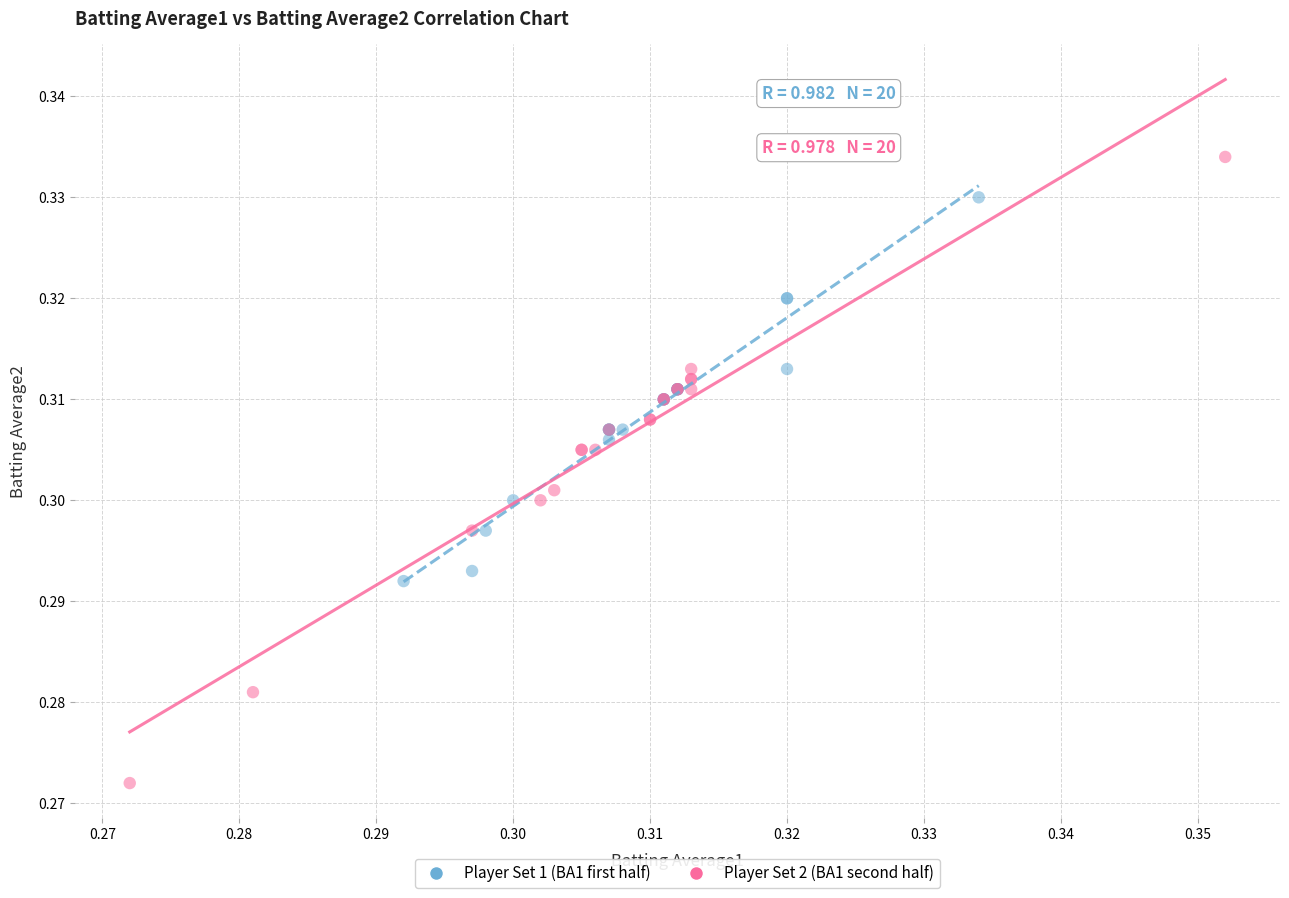

Which series reaches the maximum Y coordinate?

Player Set 2 (BA1 second half)